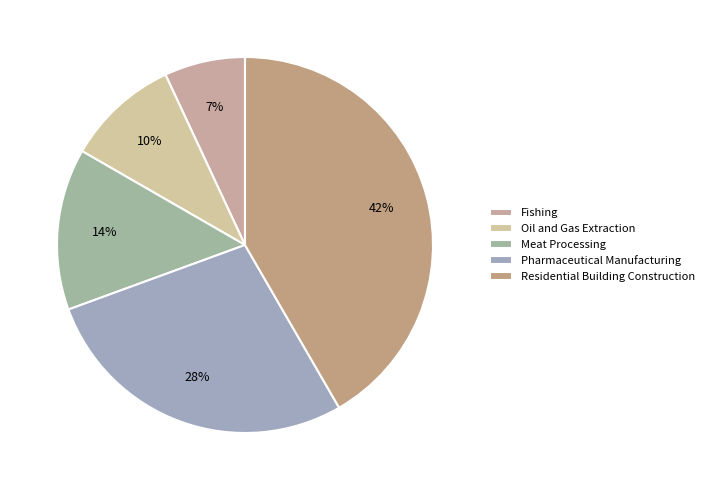

Approximately how many times larger is the value at Residential Building Construction compared to Oil and Gas Extraction?

4.3